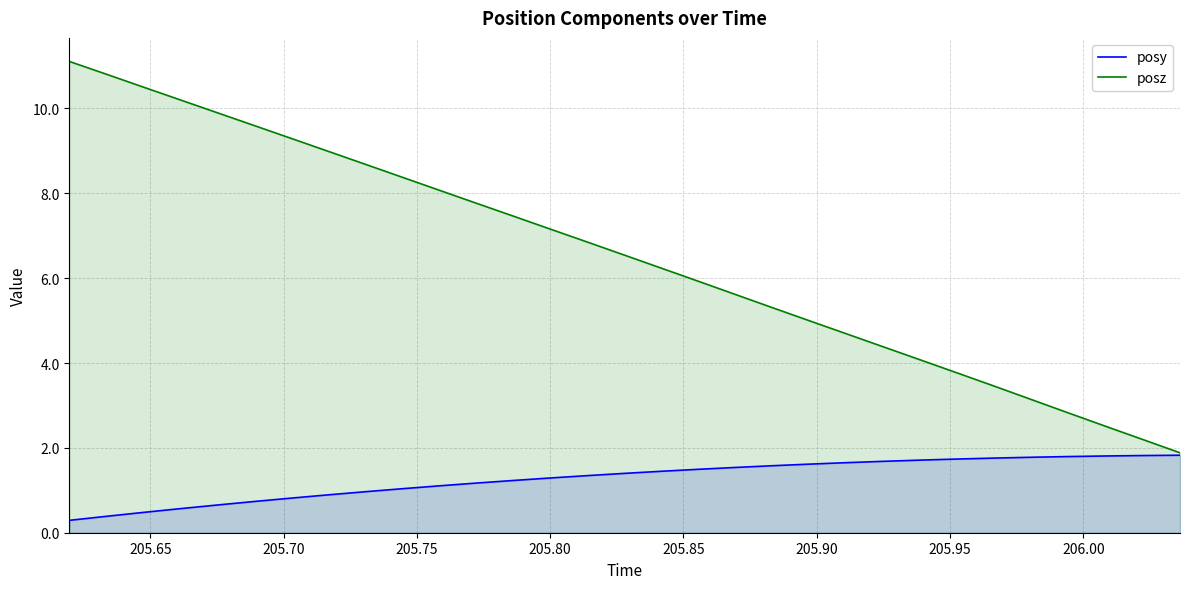

What is the minimum value for posz?

1.9